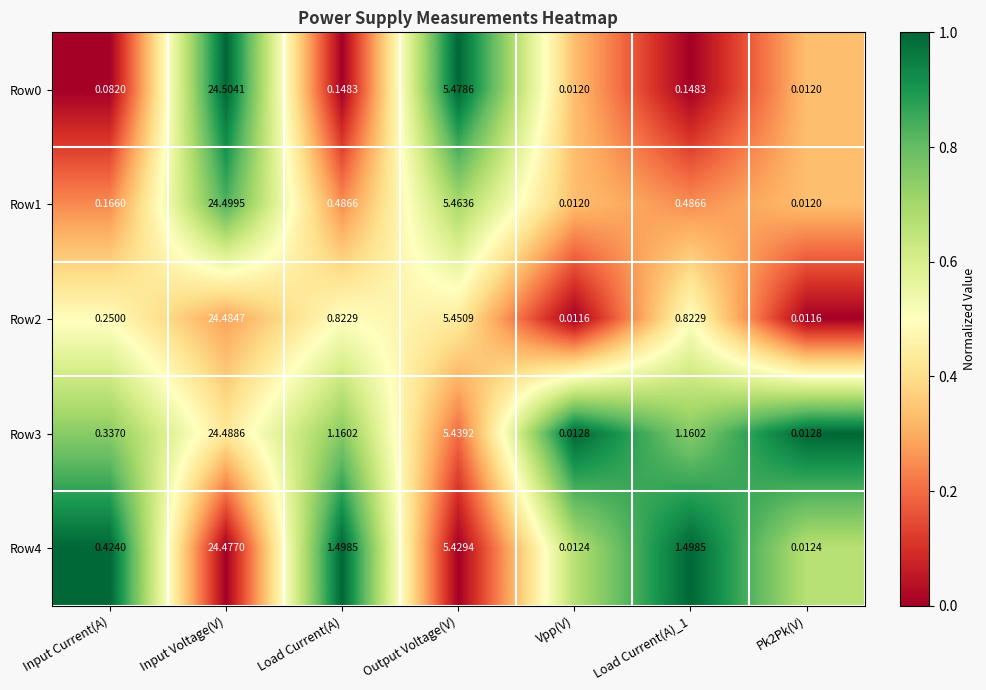

Where is Row3 nearest to the value 12?

Output Voltage(V)